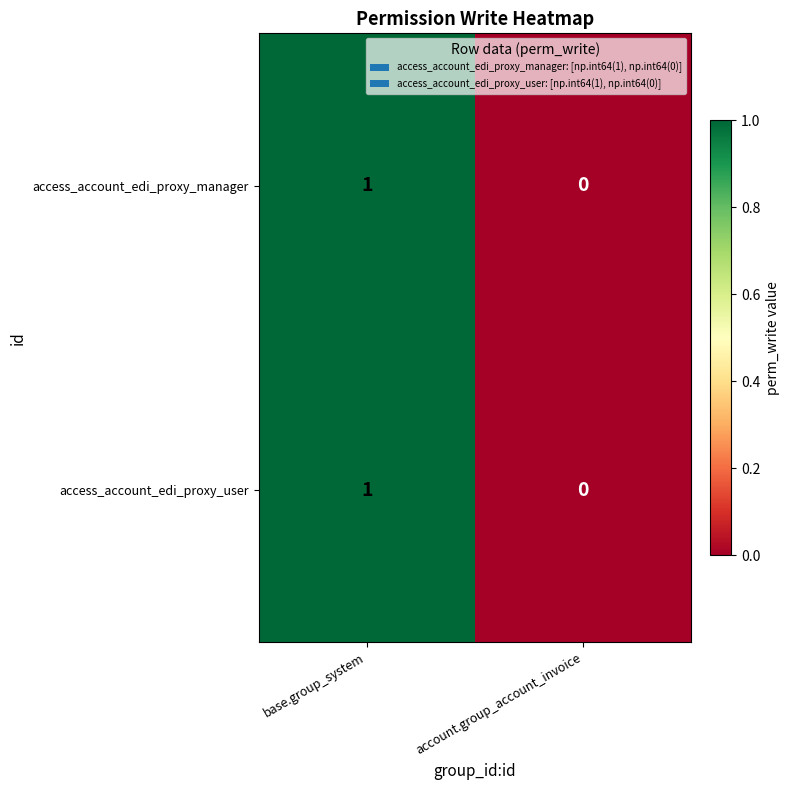

What is the total value across all series at base.group_system?

2